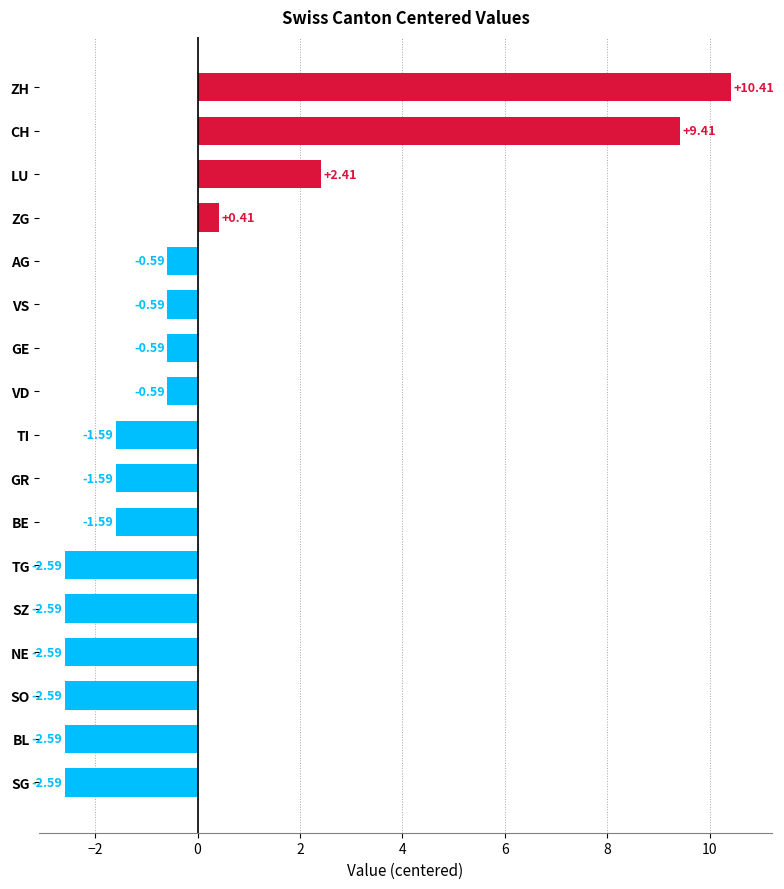

What is the sum of the values at CH and SO?

6.8